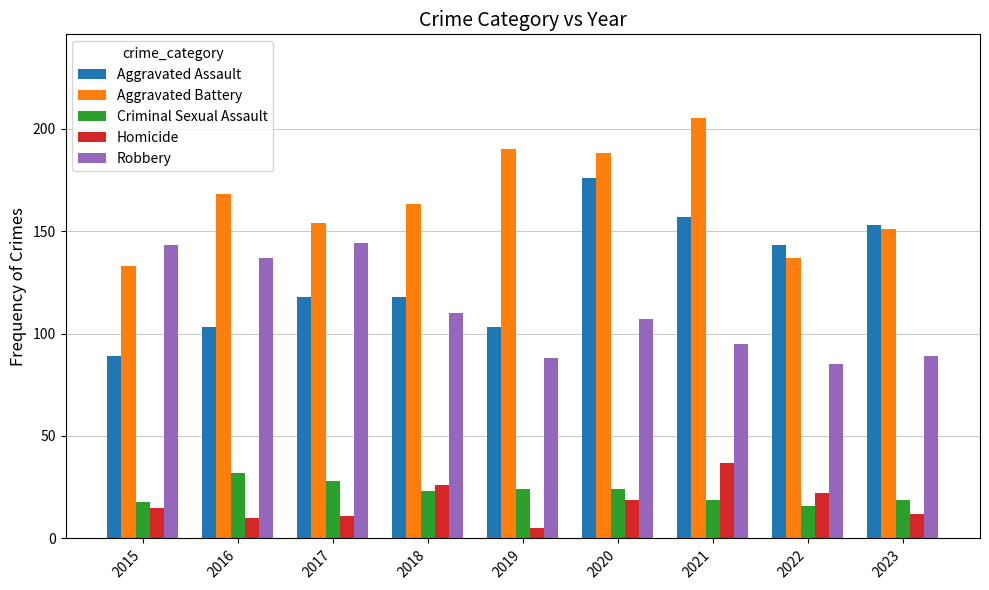

The Aggravated Assault series shows 74 at 2020. True or false?

False